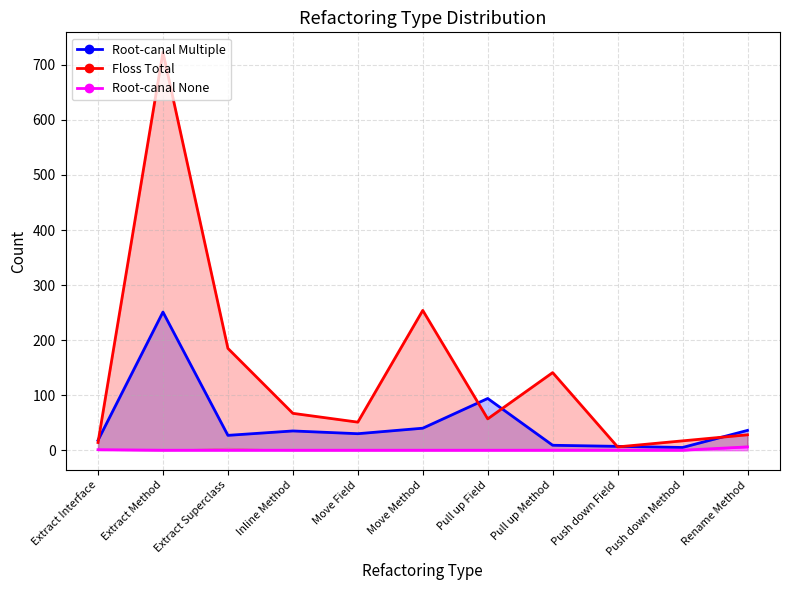

Which series has the largest total across all categories?

Floss Total